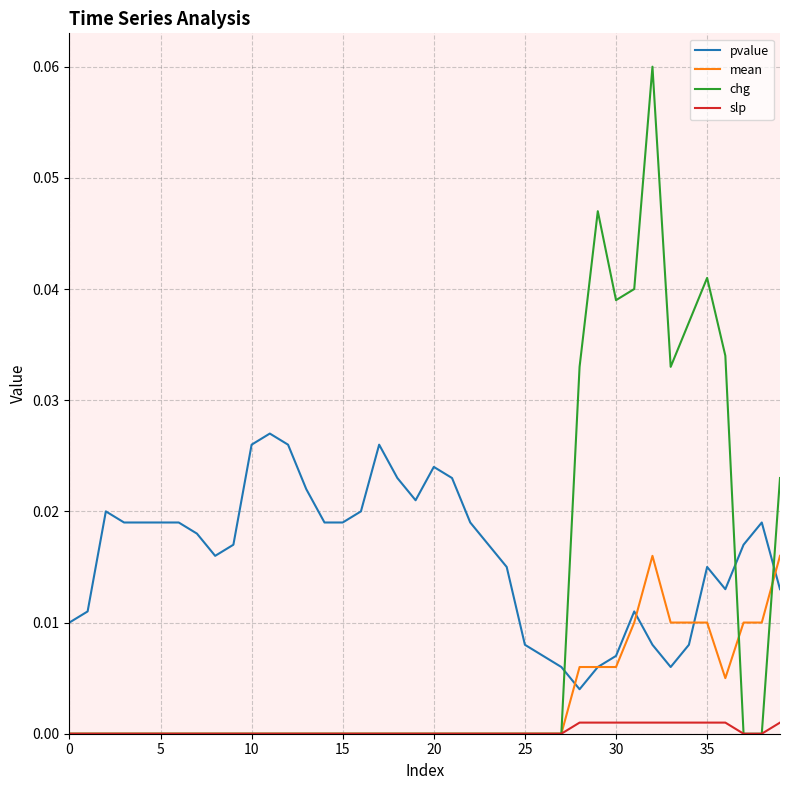

Which series has the largest total across all categories?

pvalue